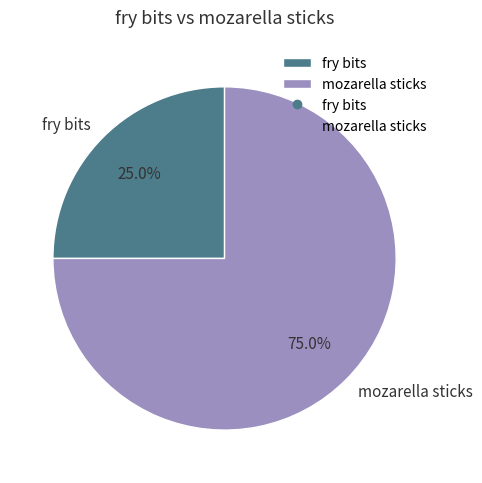

The mozarella sticks slice represents 70% of the pie. True or false?

False